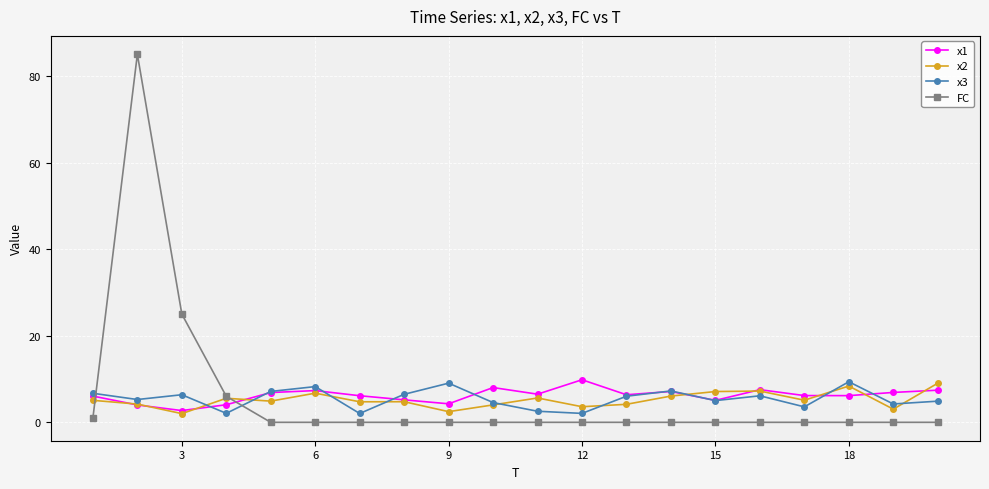

What is the value of the x1 point at the 15th from the left?

5.1